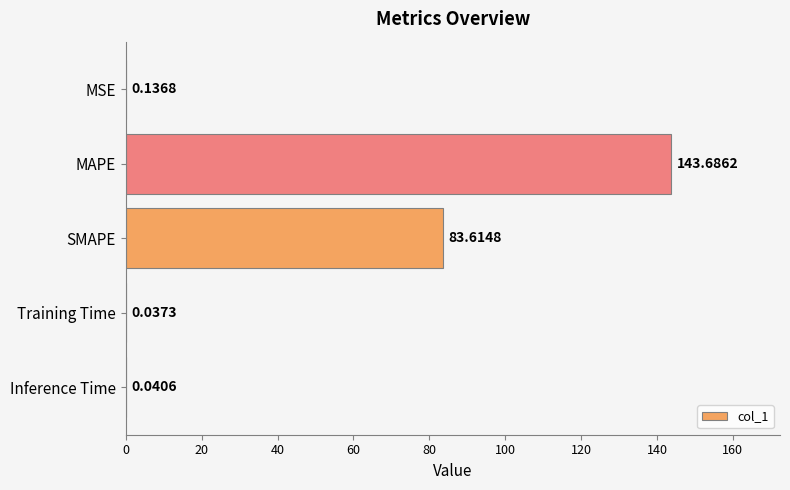

What is the change in value from MSE to MAPE?

+143.5